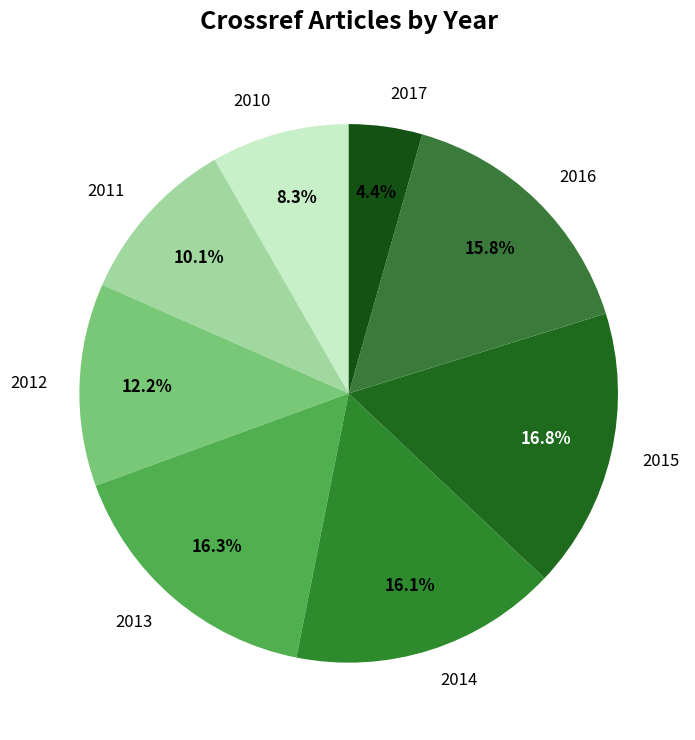

Is 2010 the majority of the pie?

No